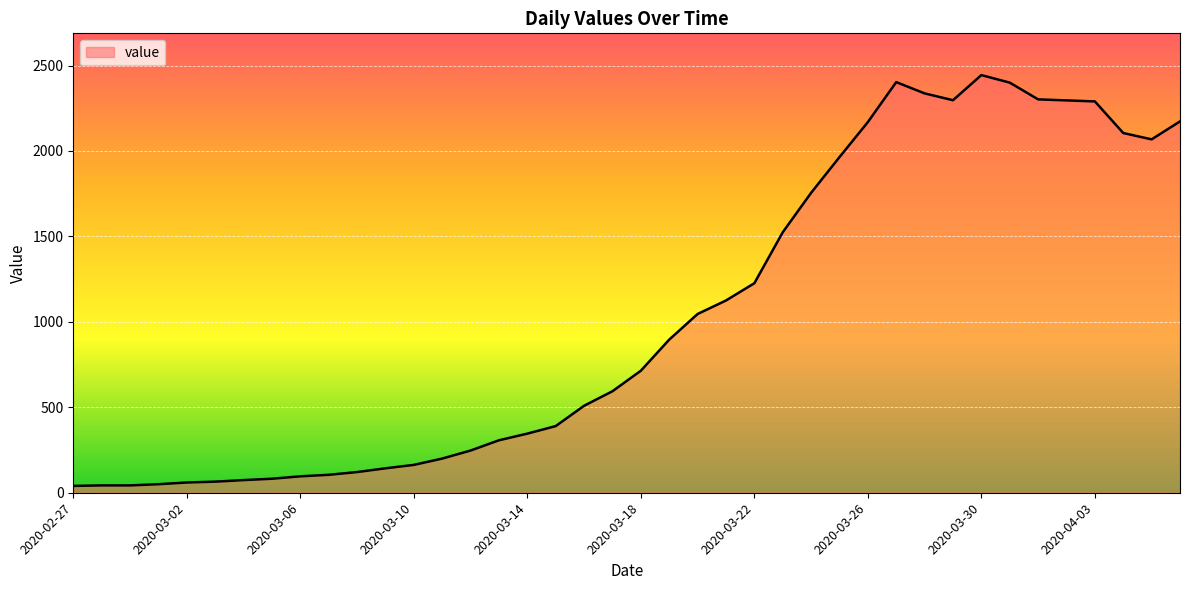

What is the difference between the maximum and minimum values?

2404